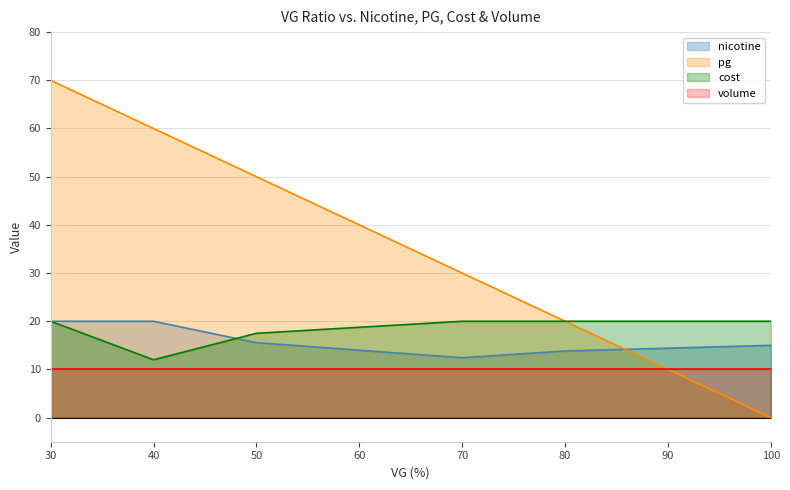

The cost series shows 20.0 at 70. True or false?

True